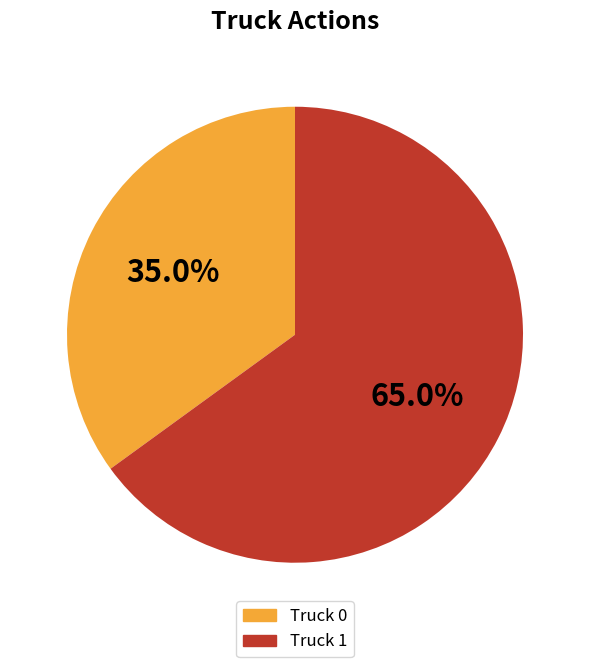

How many segments does this pie chart have?

2